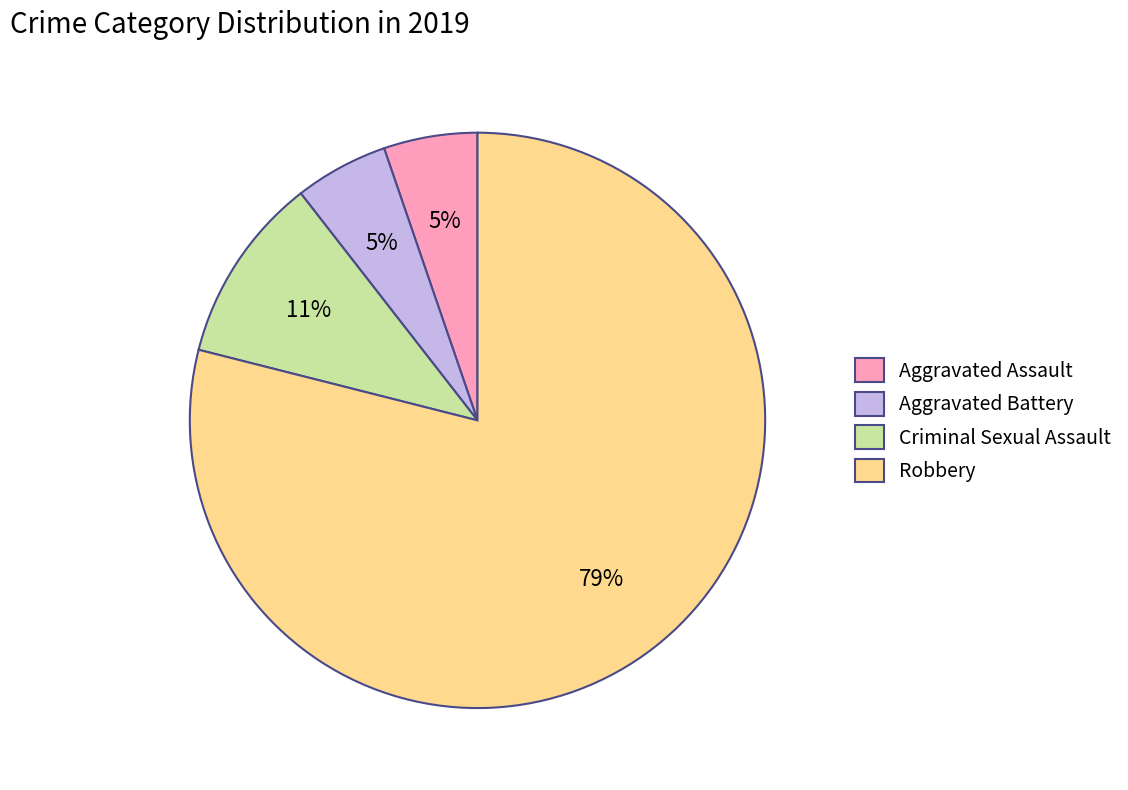

Which has a higher value, Criminal Sexual Assault or Robbery?

Robbery